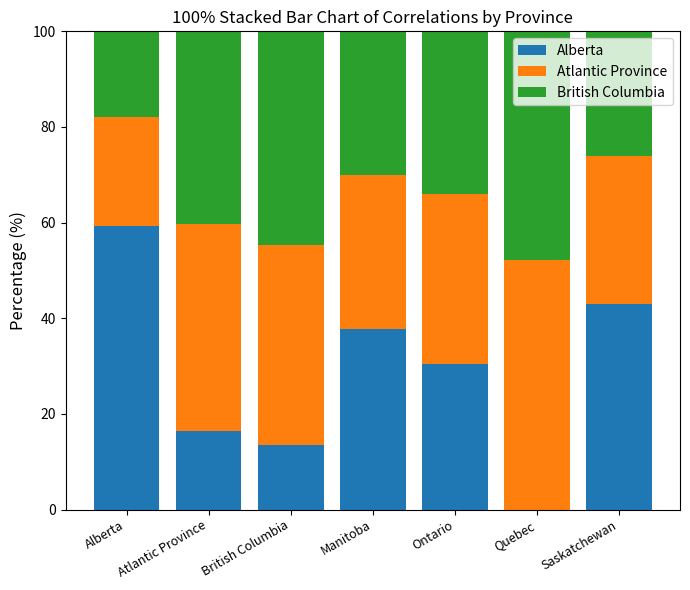

Is it true that Alberta equals 59.4 at Alberta?

True